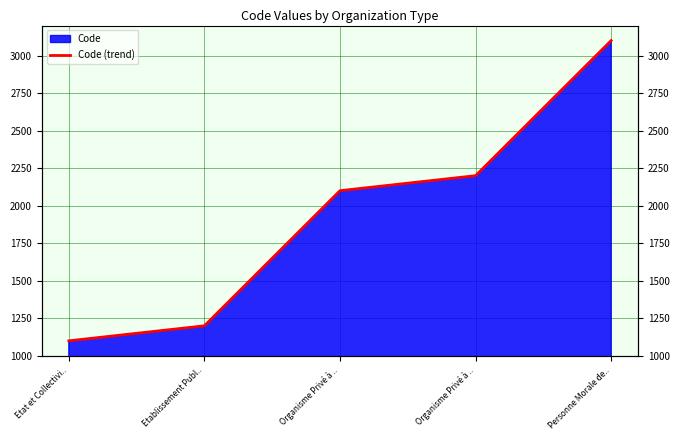

True or false: the data shows 2815 at Organisme Privé à ...

False